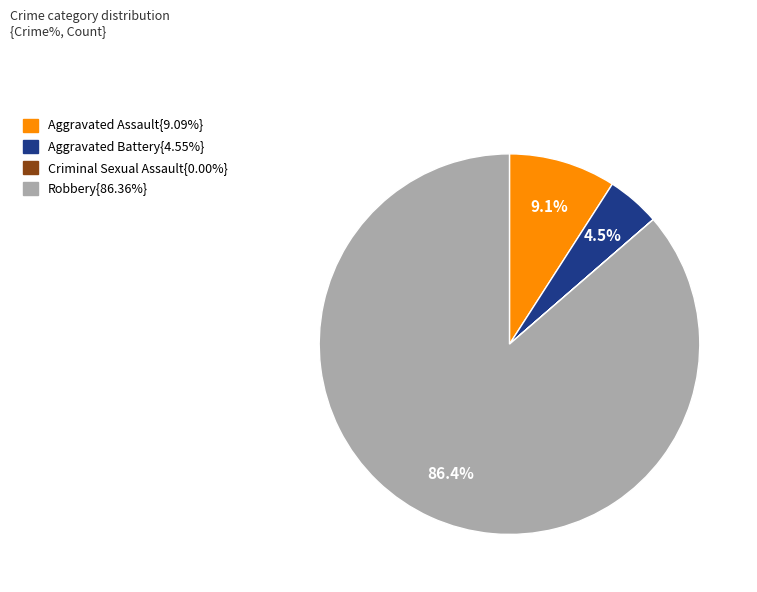

Is there any slice that represents more than half of the pie?

Yes